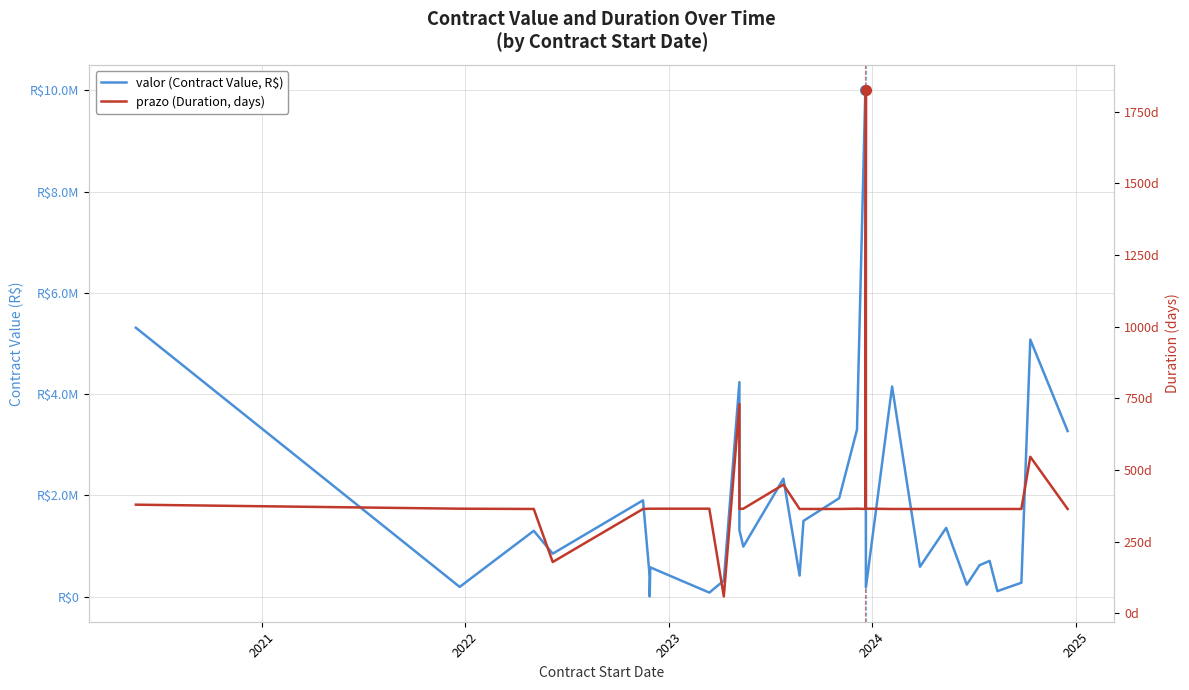

Reading left to right, list all the values displayed in this chart.

valor (Contract Value, R$): 5310660.0	192000.0	1300043.1	848743.9	1902400.0	400996.1	4200.0	578376.0	79817.7	315752.3	4236574.9	1311577.5	988060.6	2328943.1	415995.0	1496880.0	1943588.9	3297283.2	10004185.2	737000.0	180000.0	4149472.9	590000.0	1357500.0	235756.4	621000.0	705600.0	108303.0	274770.0	5076431.5	3270384.4
prazo (Duration, days): 379.0	365.0	364.0	179.0	364.0	365.0	365.0	365.0	365.0	59.0	730.0	364.0	365.0	449.0	364.0	364.0	364.0	365.0	364.0	1825.0	365.0	364.0	364.0	364.0	364.0	364.0	364.0	364.0	364.0	546.0	364.0